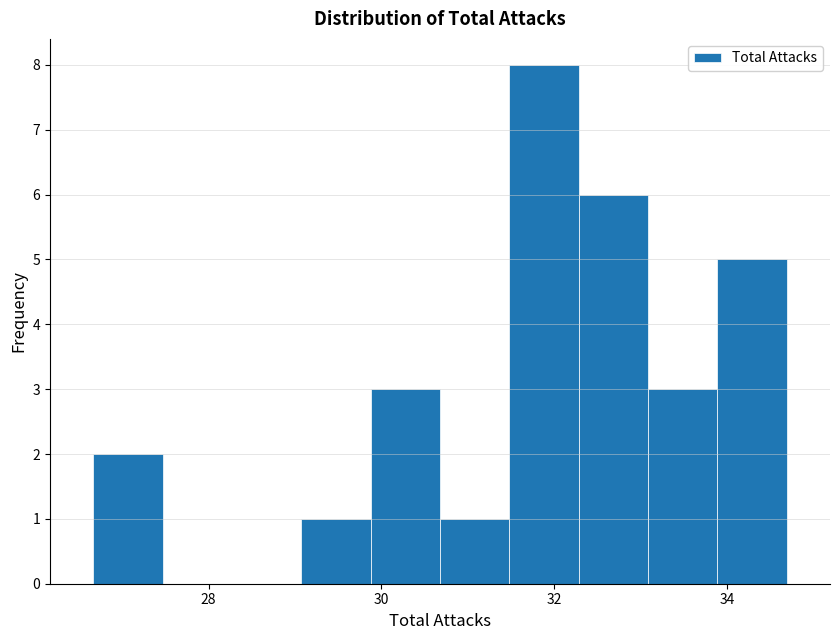

Reading left to right, list every bar in this chart as the range it spans on the x-axis followed by its height. Neither the bar edges nor the heights are printed on the chart, so give them approximately, as read against the axes.

26.6 to 27.4: 2
27.4 to 28.2: 0
28.2 to 29.0: 0
29.0 to 29.8: 1
29.8 to 30.6: 3
30.6 to 31.4: 1
31.4 to 32.2: 8
32.2 to 33.0: 6
33.0 to 33.8: 3
33.8 to 34.6: 5